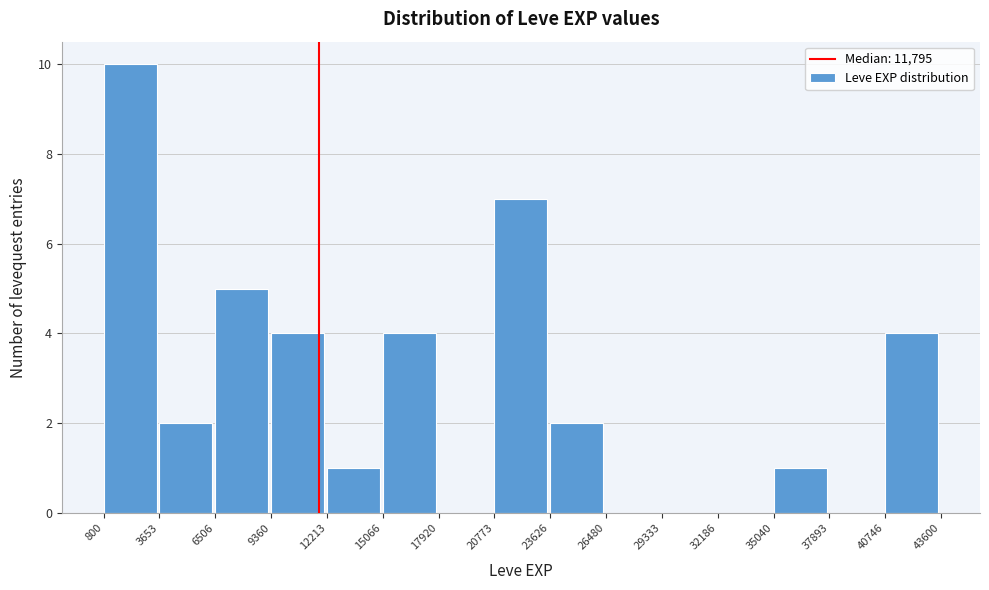

What is the height of the bar covering 23626 to 26480 on the x-axis? The values are not printed on the chart, so give them approximately, as read against the axis.

2